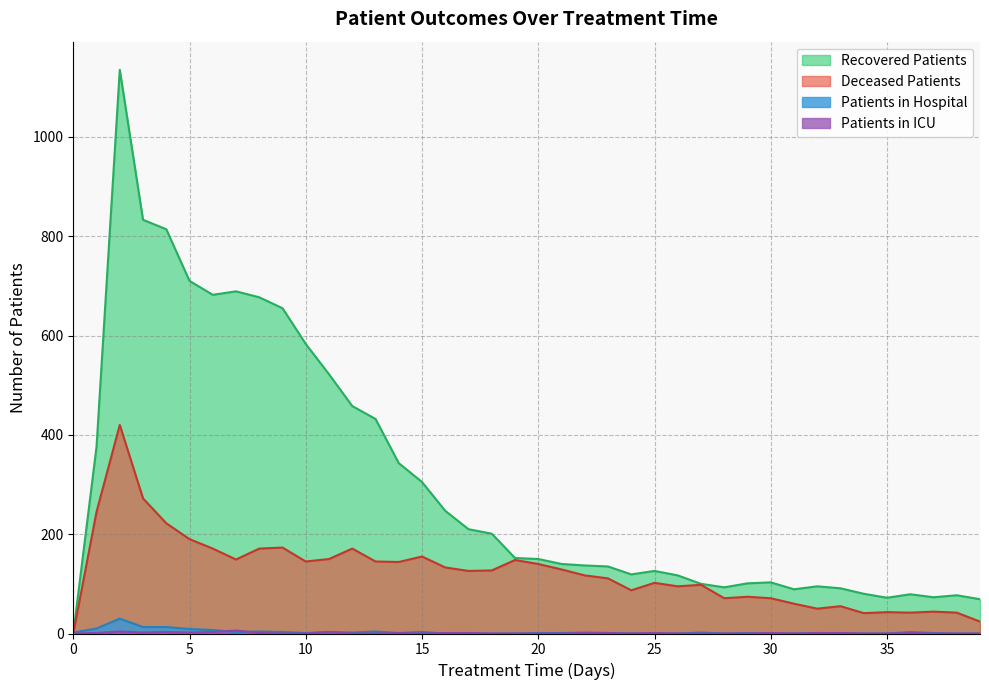

True or false: deceased_patients and recovered_patients intersect in this chart.

False